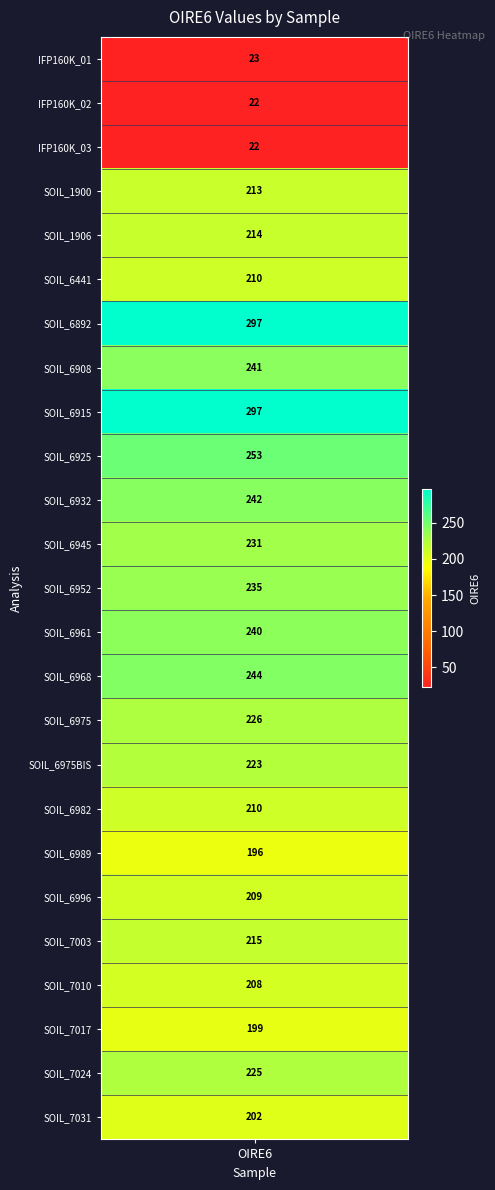

What is the sum of all values?

5097